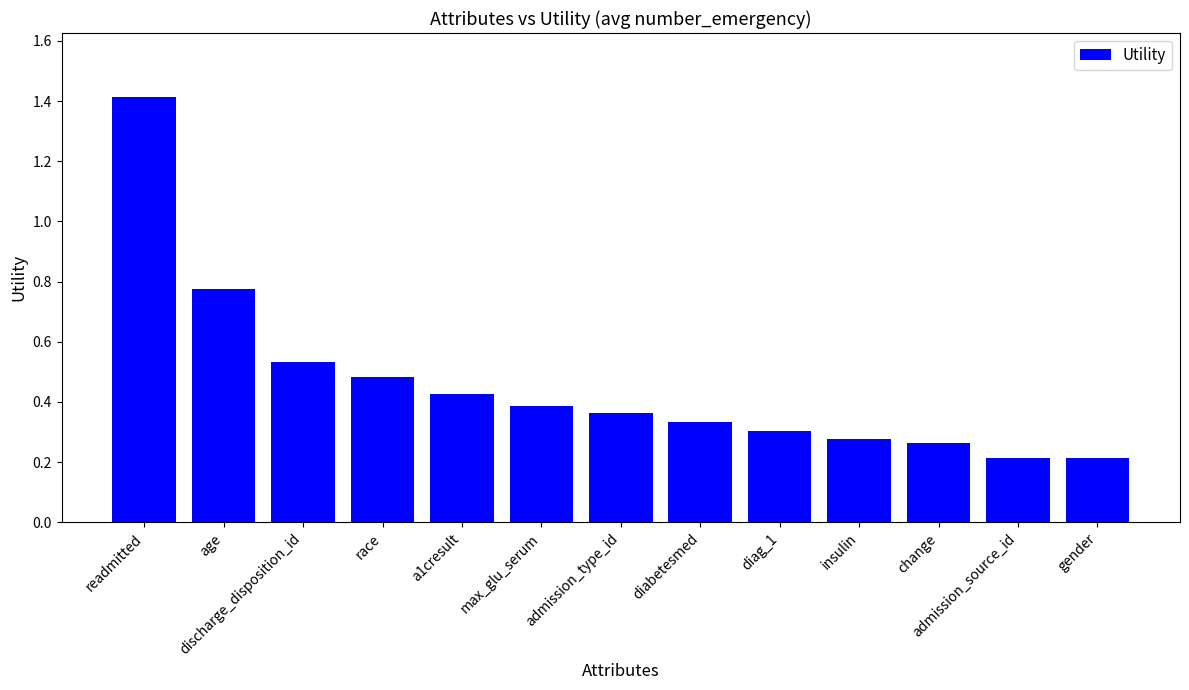

Is it true that the value at readmitted is 1.4?

True